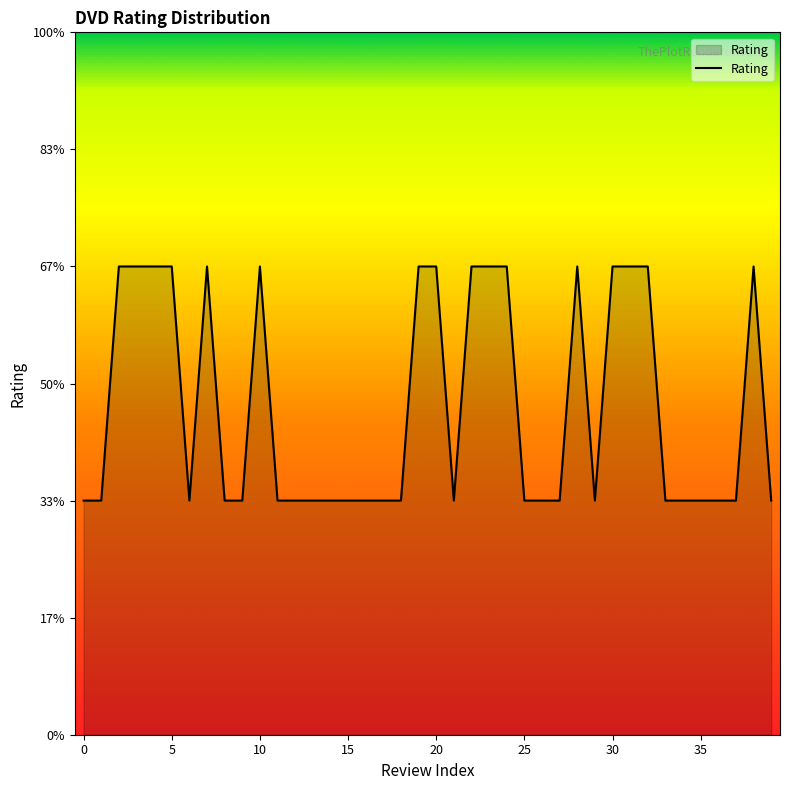

Does the chart have visible grid lines?

No